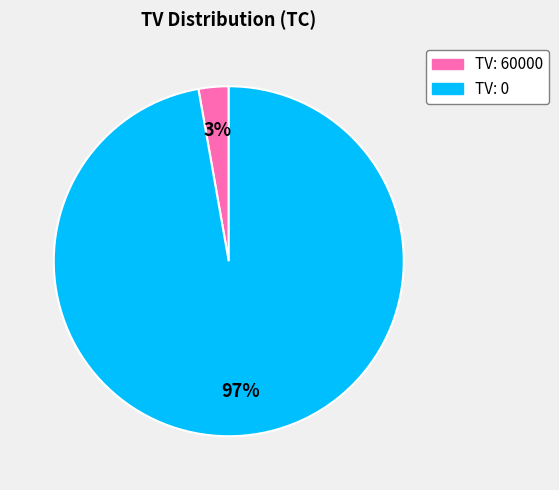

How many slices are in this pie chart?

2